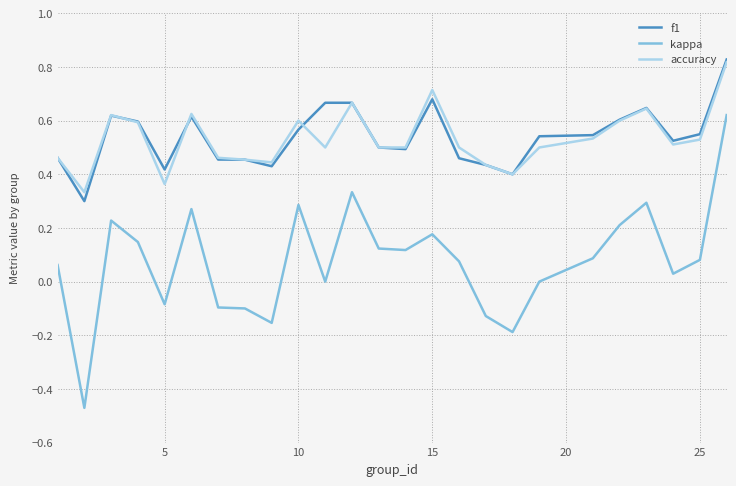

True or false: f1 and kappa cross at least once.

False